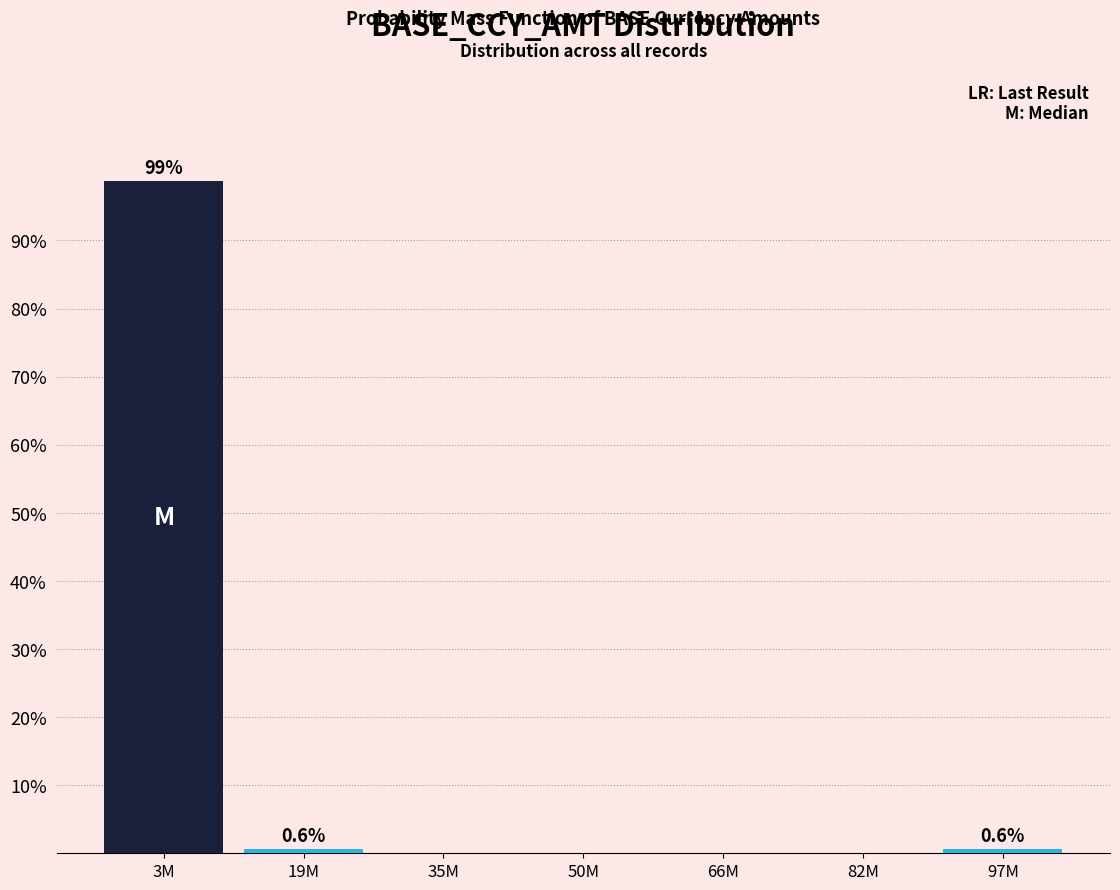

Reading left to right, what are all the values shown in this chart?

3M=98.7	19M=0.6	35M=0.0	50M=0.0	66M=0.0	82M=0.0	97M=0.6